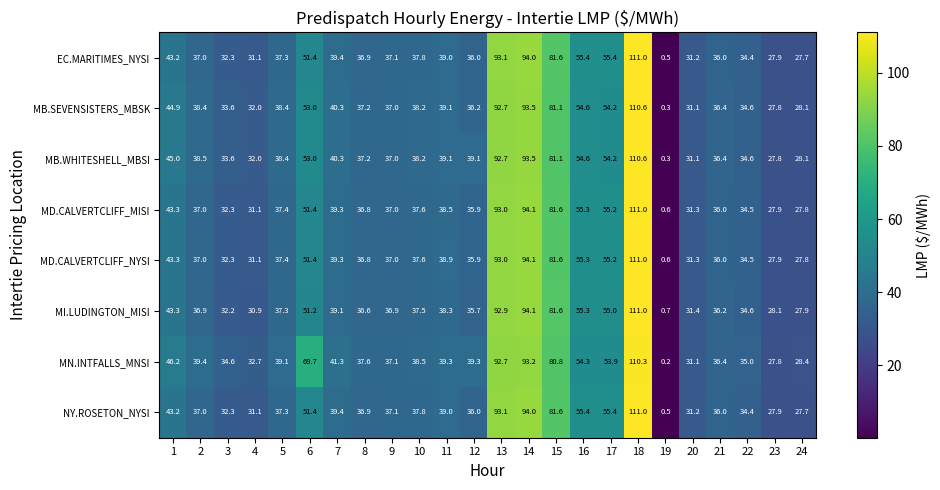

What is the average value of the EC.MARITIMES_NYSI series?

46.1